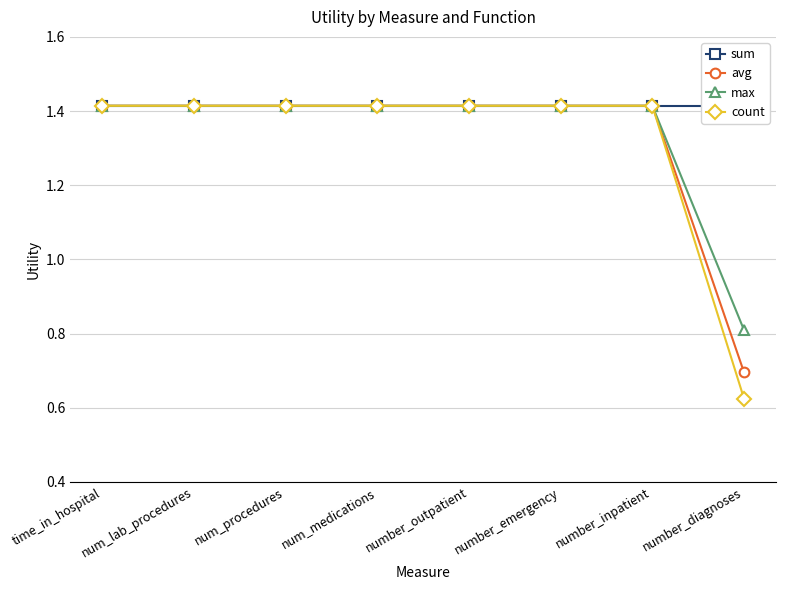

What is the difference between the second highest and minimum values in the max series?

0.6